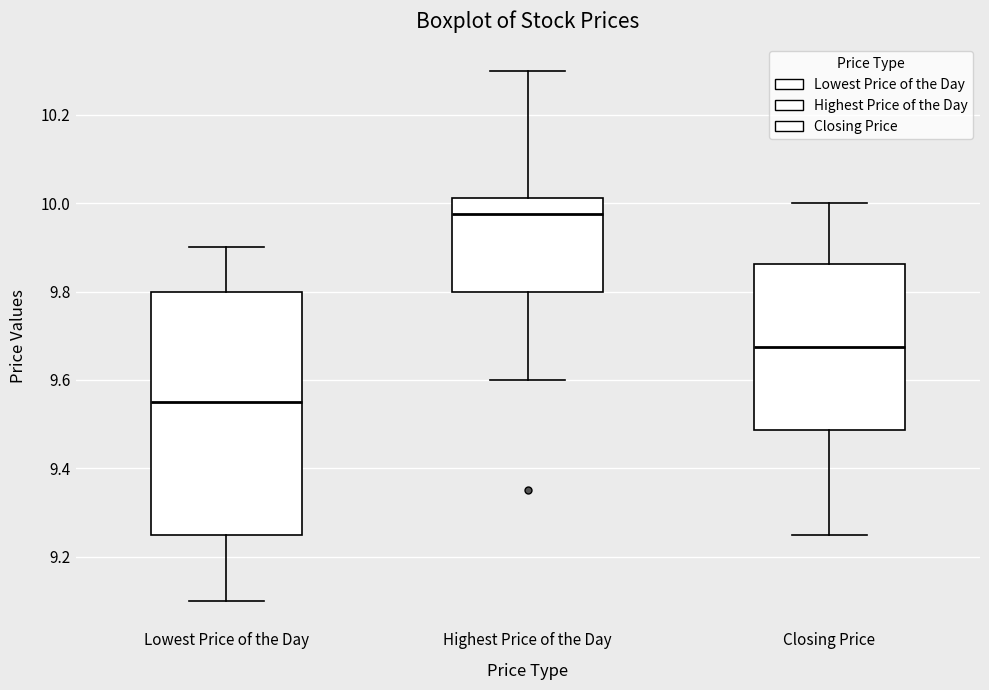

Comparing the boxes themselves (not the whiskers), which one is the tallest?

Lowest Price of the Day